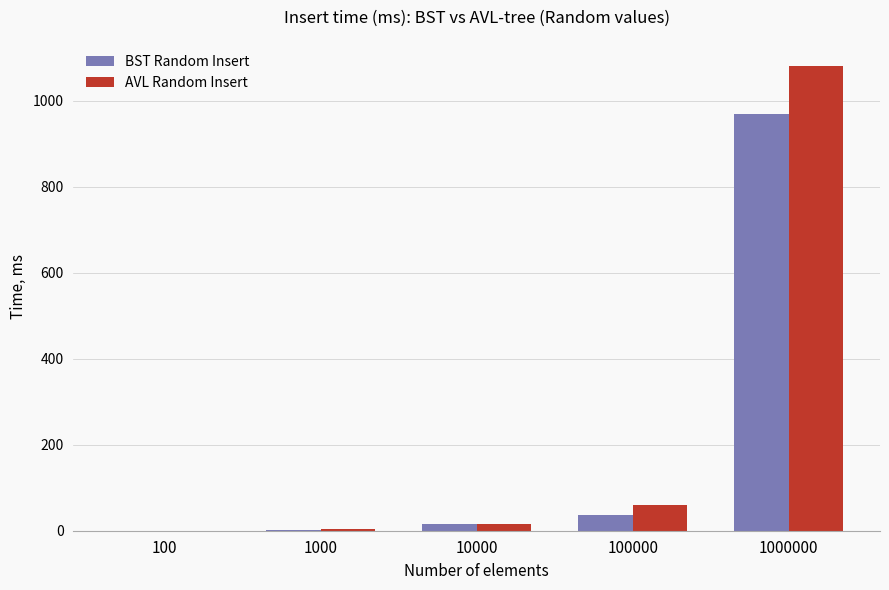

How many groups of bars are there?

5